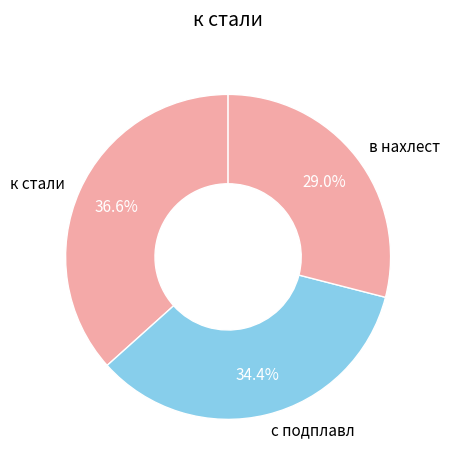

Count the number of slices in the pie.

3